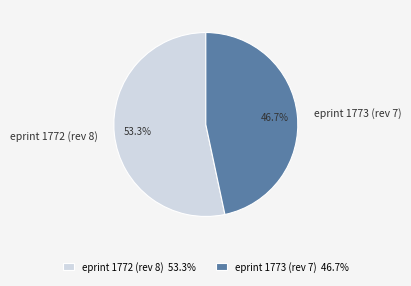

Count the number of slices in the pie.

2